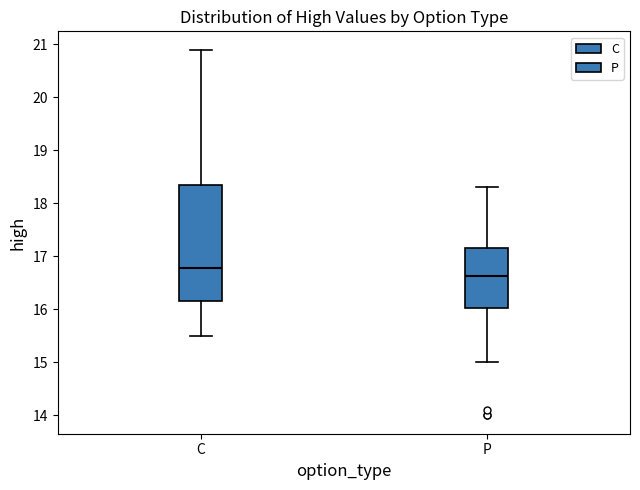

Which box's median line is the highest?

C